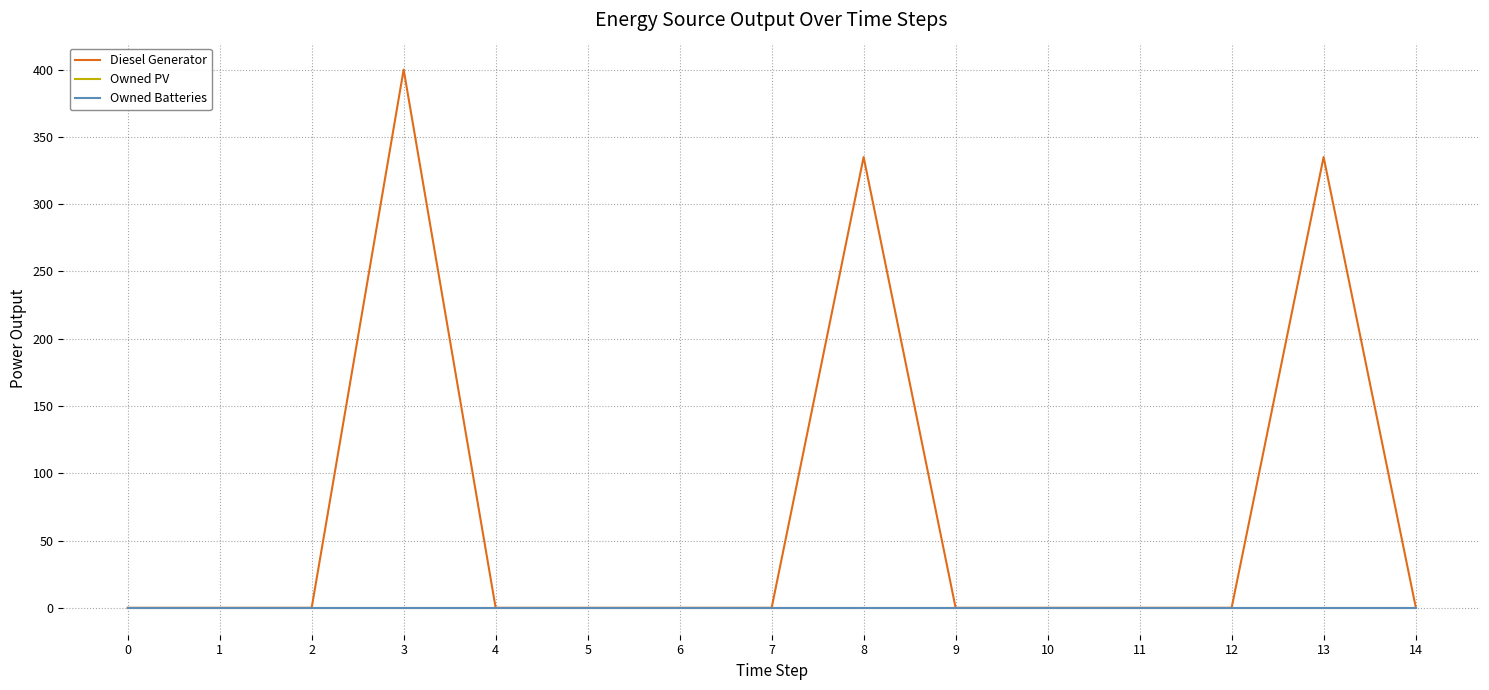

True or false: Diesel Generator has more than 2 points higher than both neighbors.

True